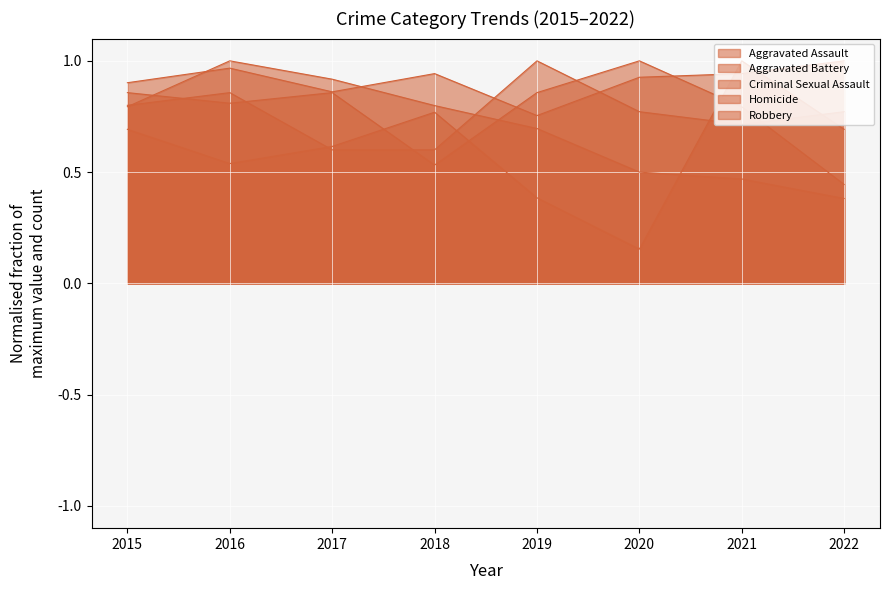

What is the total value across all series at 2020?

3.4